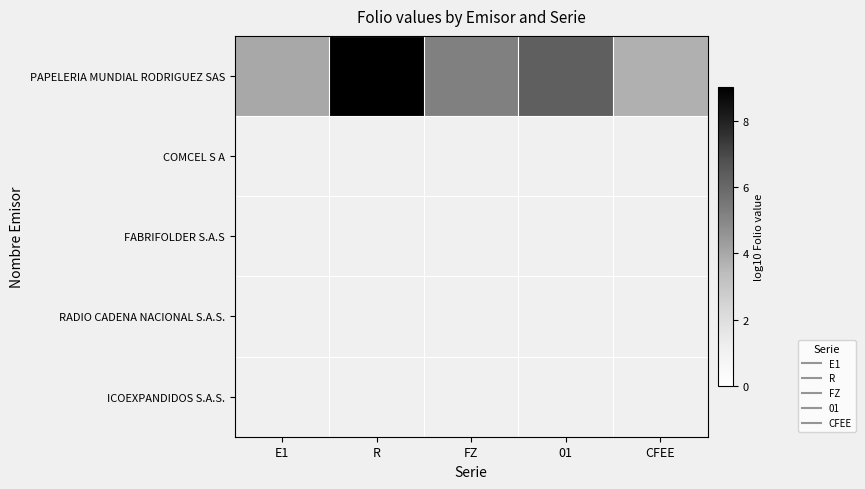

What is the maximum value shown in the chart?

9.0